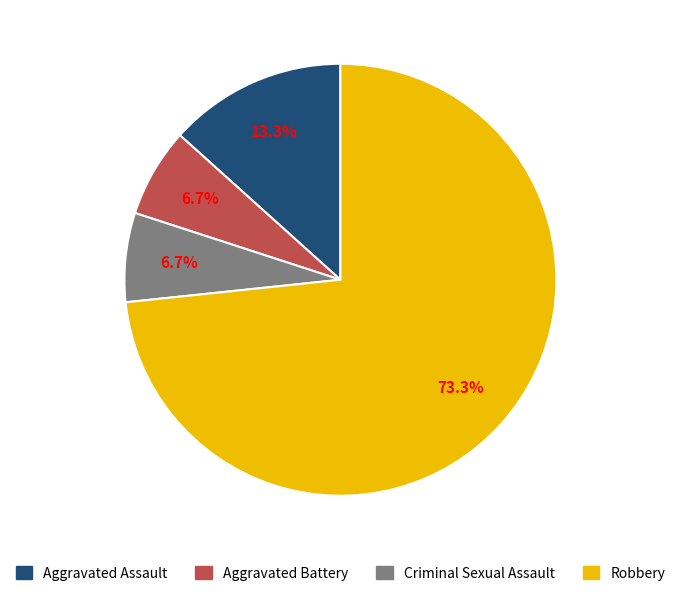

To the nearest percent, what percentage of the pie is Aggravated Battery?

7%